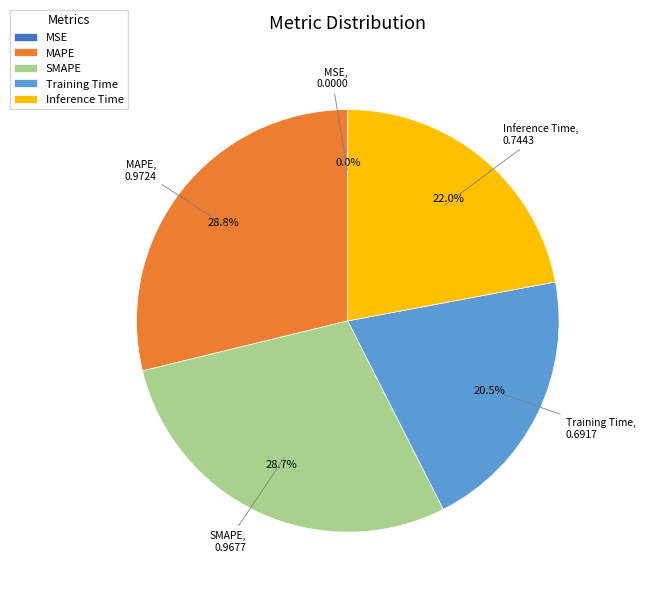

The SMAPE slice represents 34% of the pie. True or false?

False